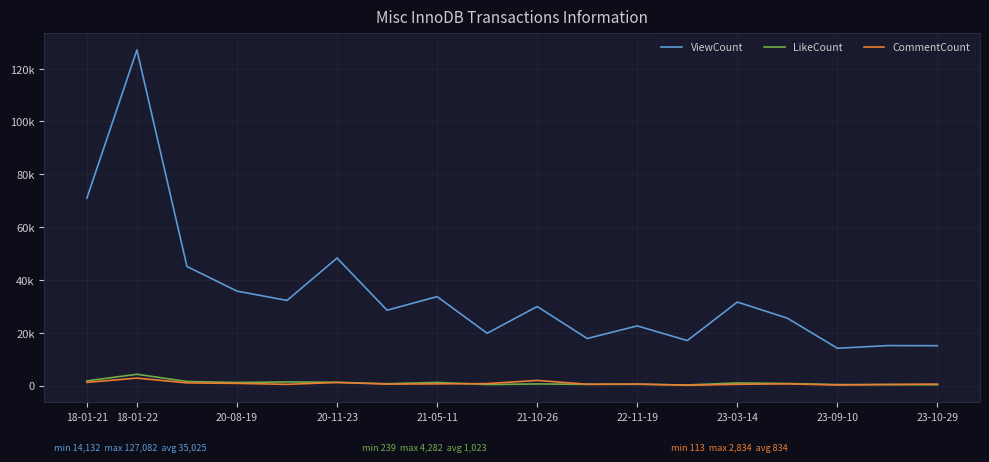

What are all the series names shown in the legend?

ViewCount, LikeCount, CommentCount